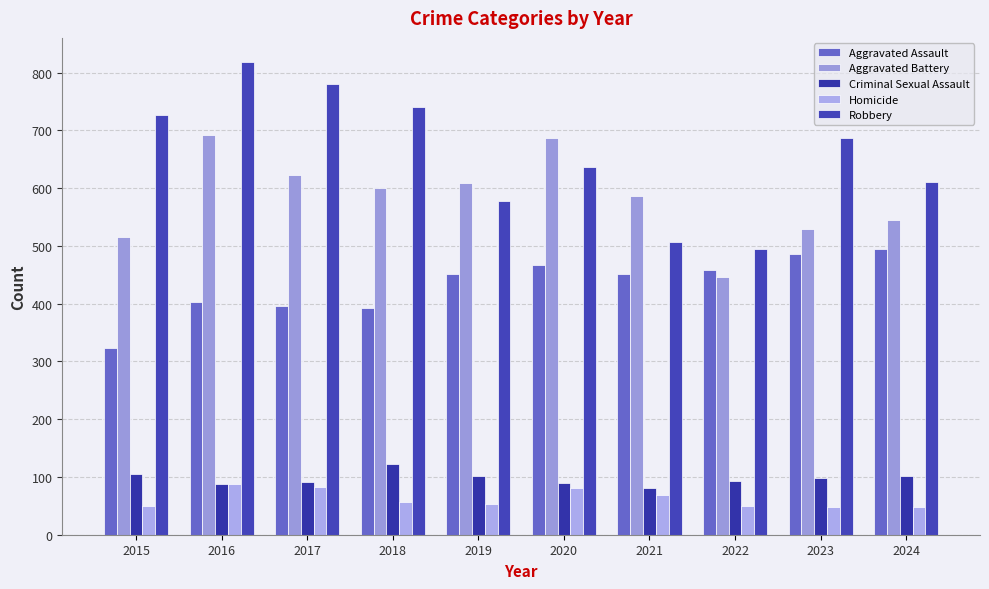

What is the value of the Robbery bar at the 2nd from the left?

819